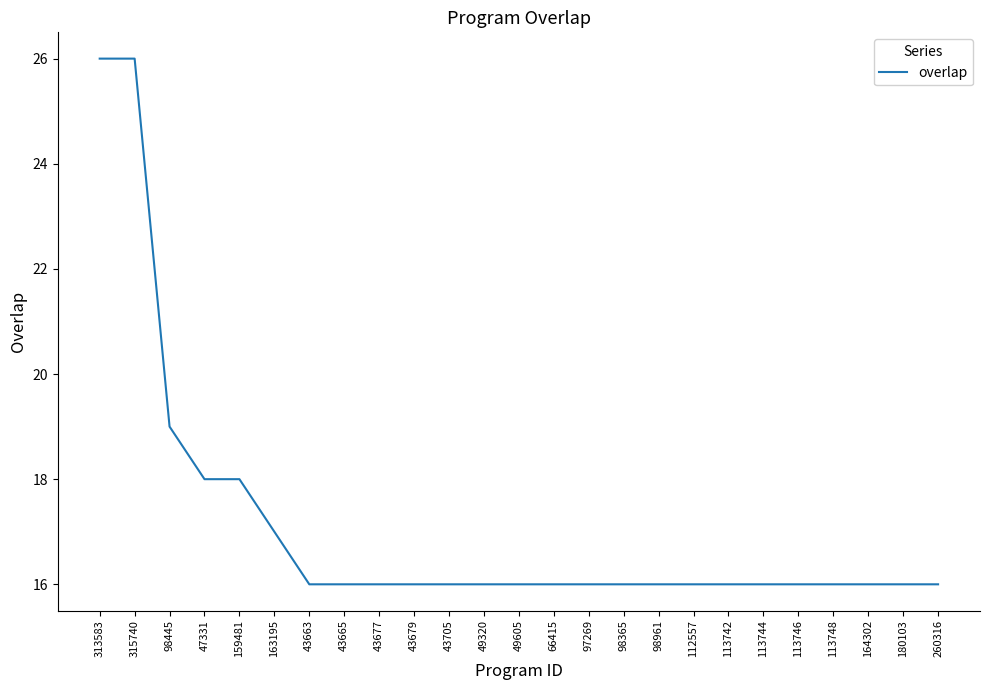

True or false: the data shows 7 at 49605.

False